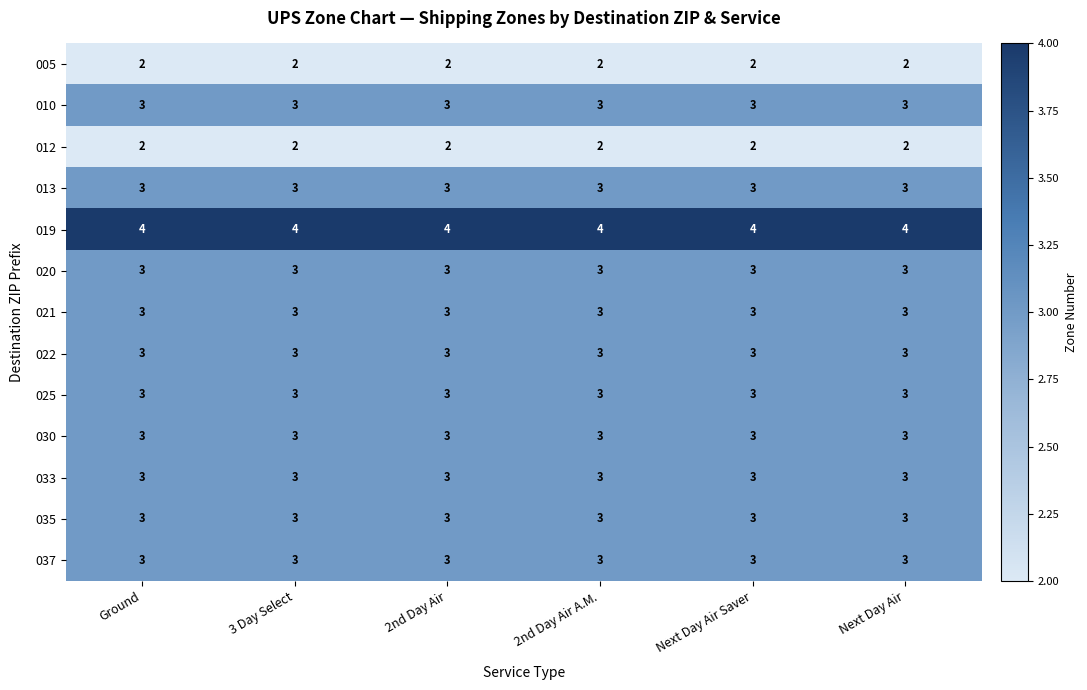

How many series are shown in this chart?

13